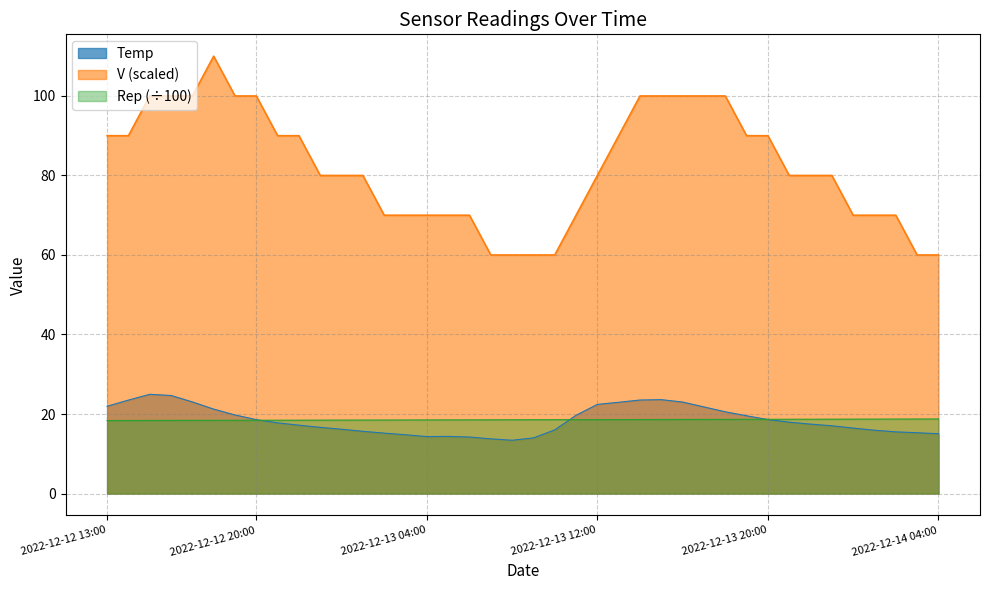

The V series shows 100.0 at 2022-12-12 19:00. True or false?

True